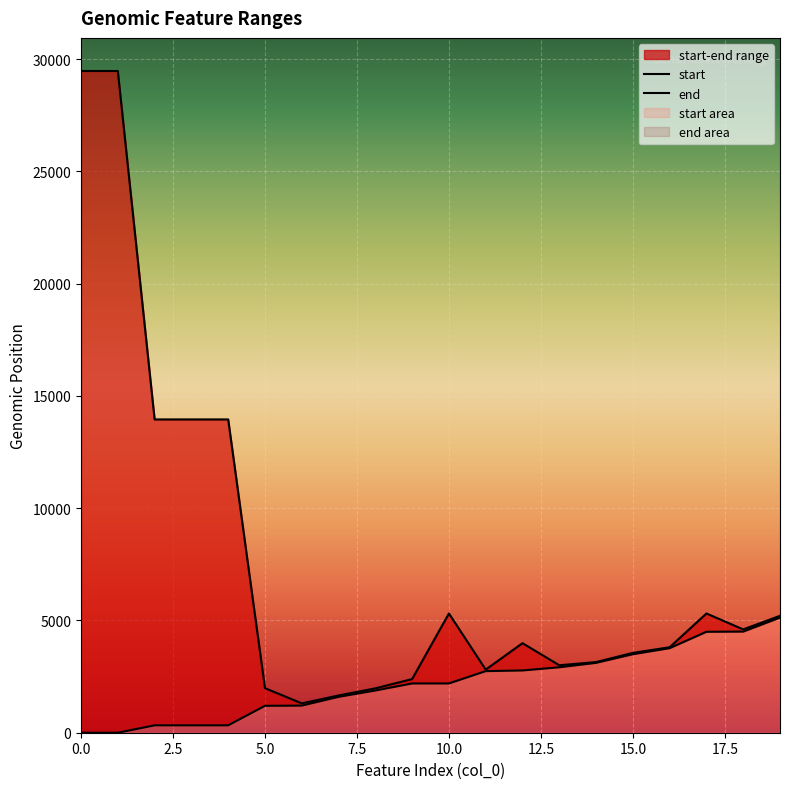

True or false: start and end intersect in this chart.

False